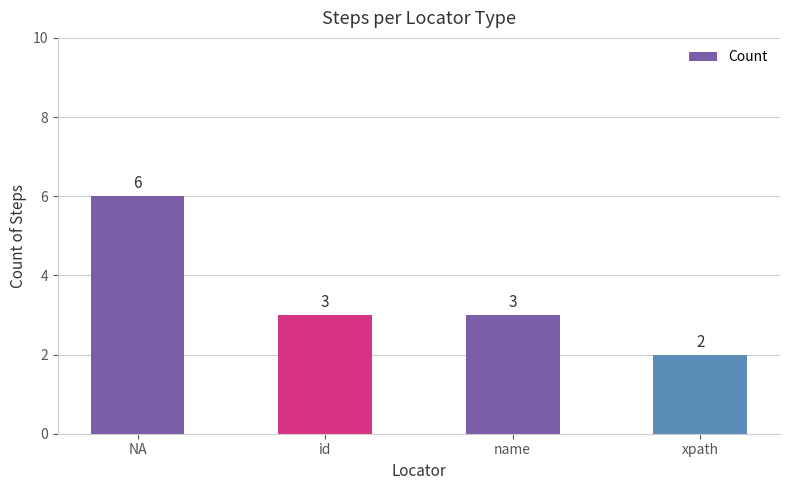

What is the sum of all values?

14